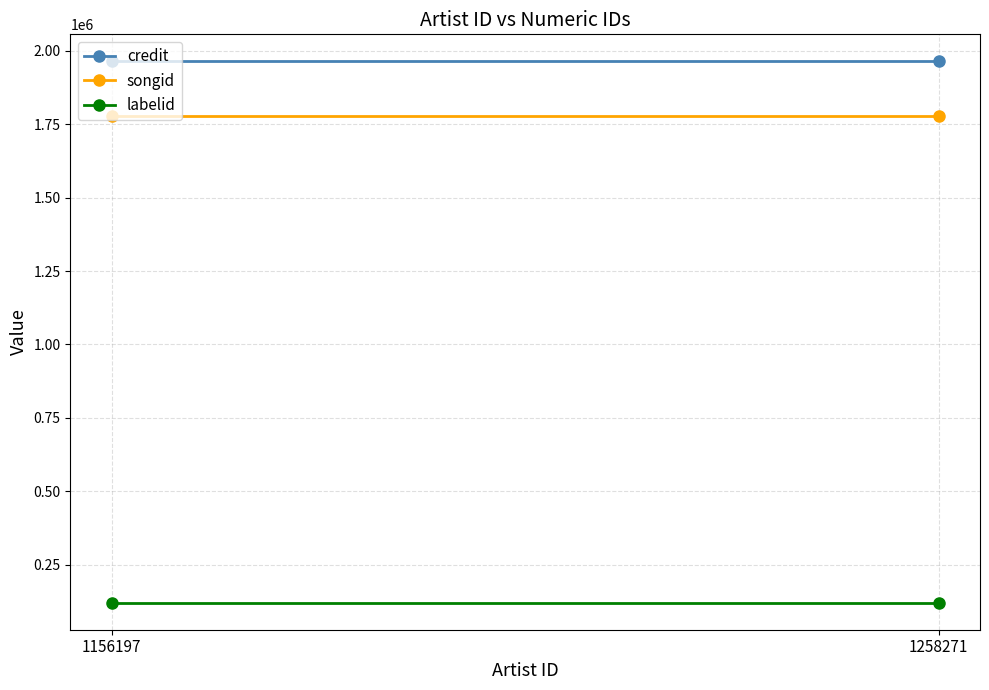

What is the value of the credit point at the 2nd from the left?

1964047